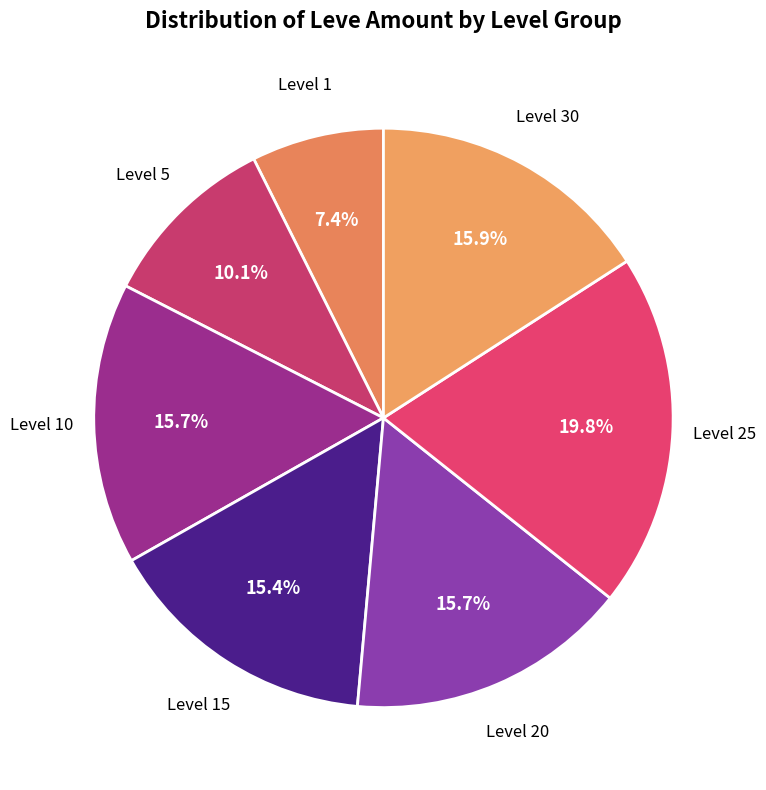

Which category has the smallest portion of the pie?

Level 1